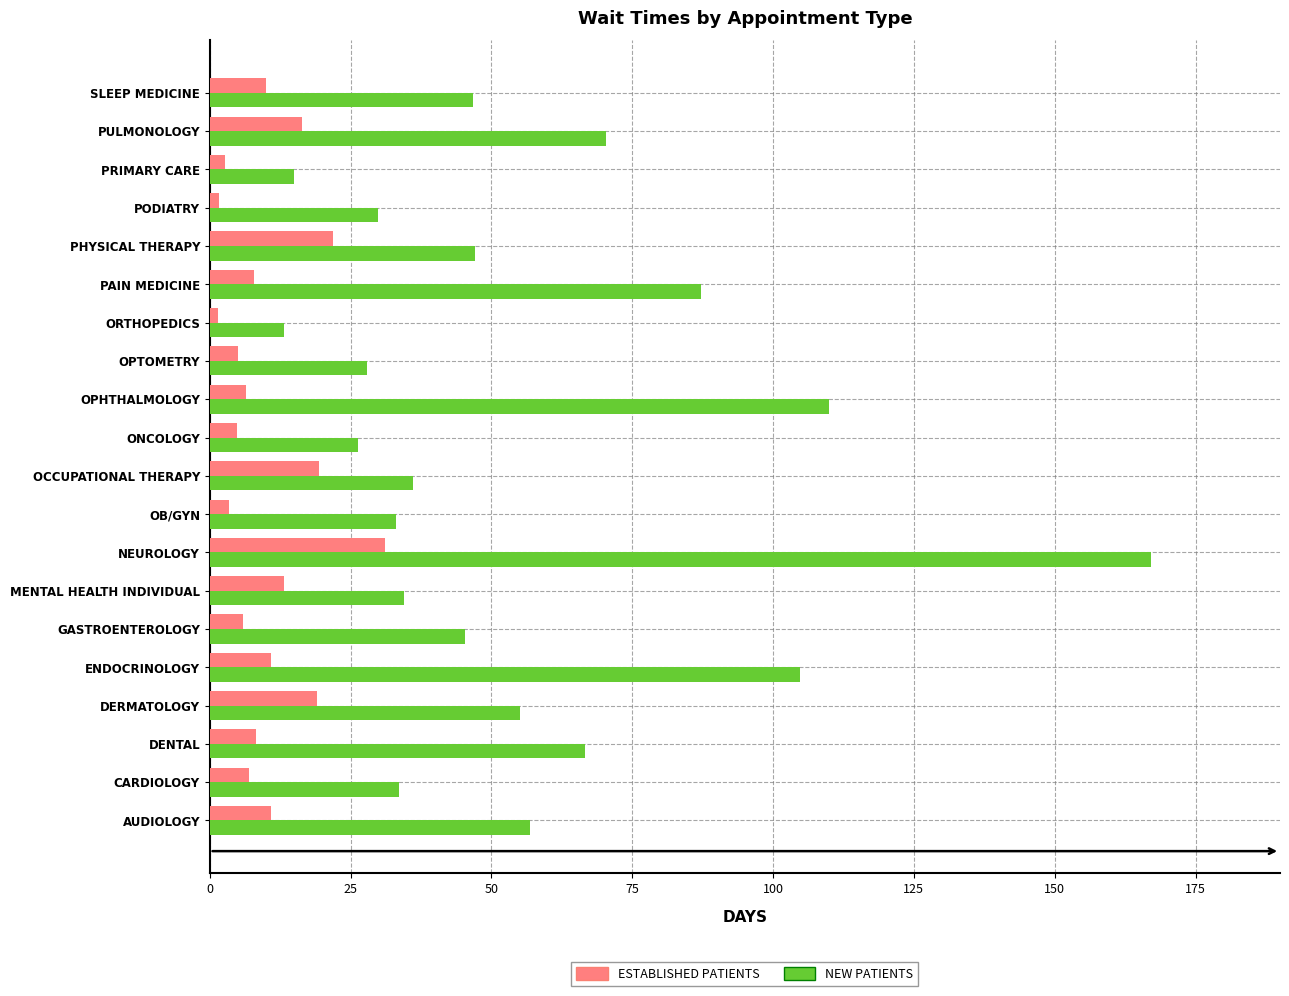

How many categories are shown in the chart?

20